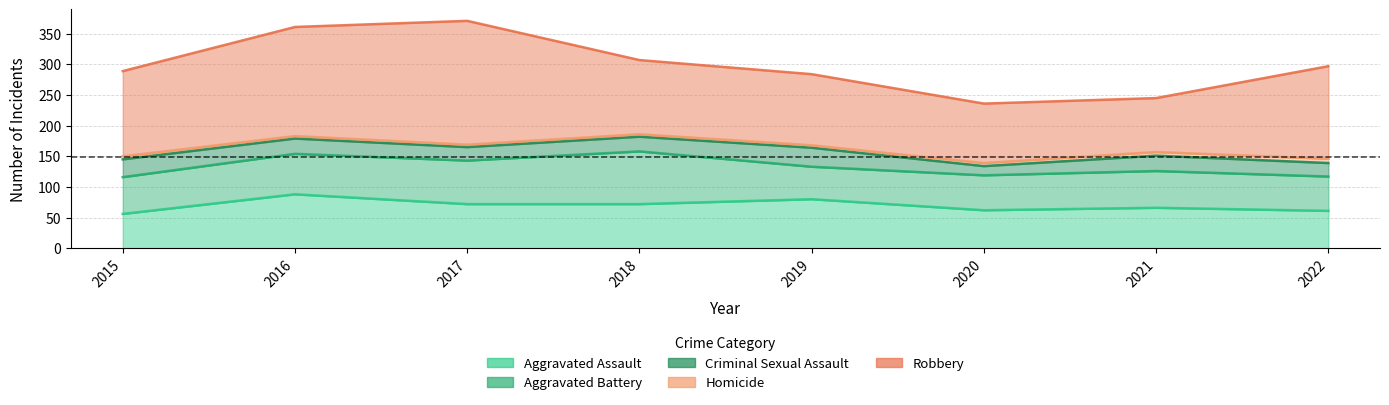

What is the sum of the Aggravated Assault values at 2022 and 2018?

133